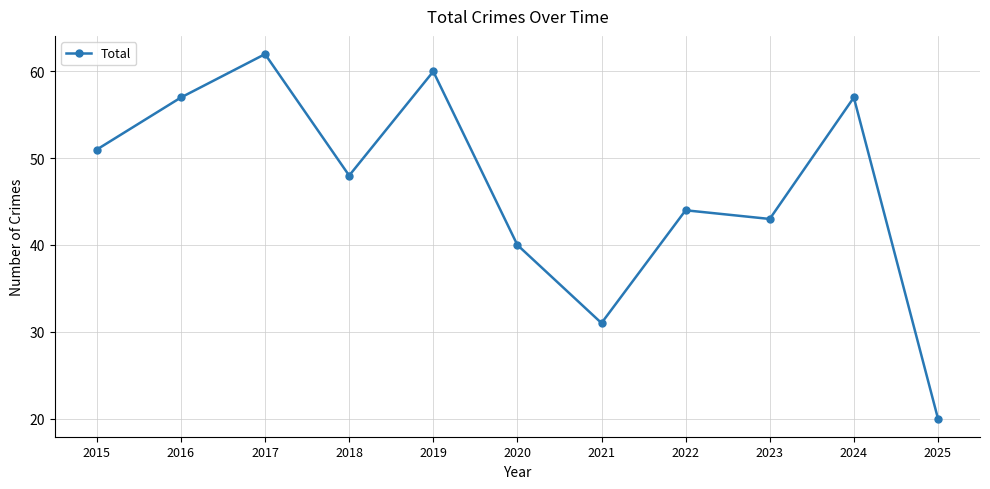

Is it true that the value at 2025 is 4?

False